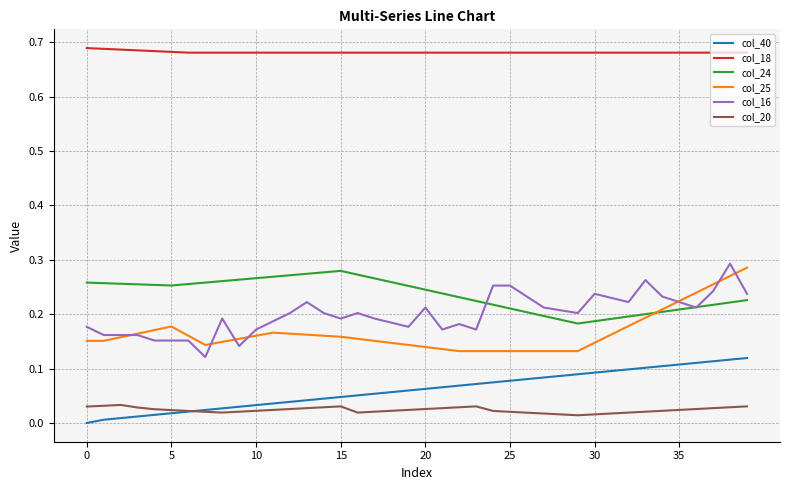

True or false: col_20 and col_18 intersect in this chart.

False